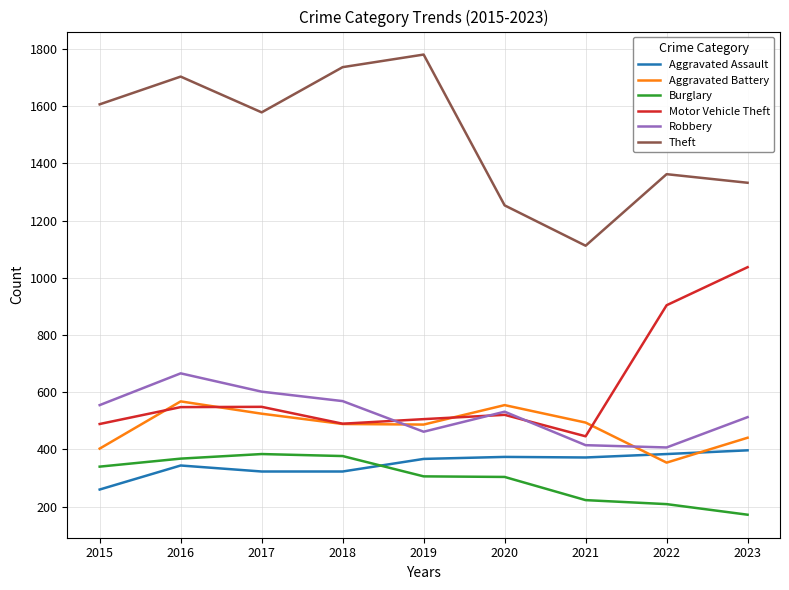

How many lines are shown in the chart?

6